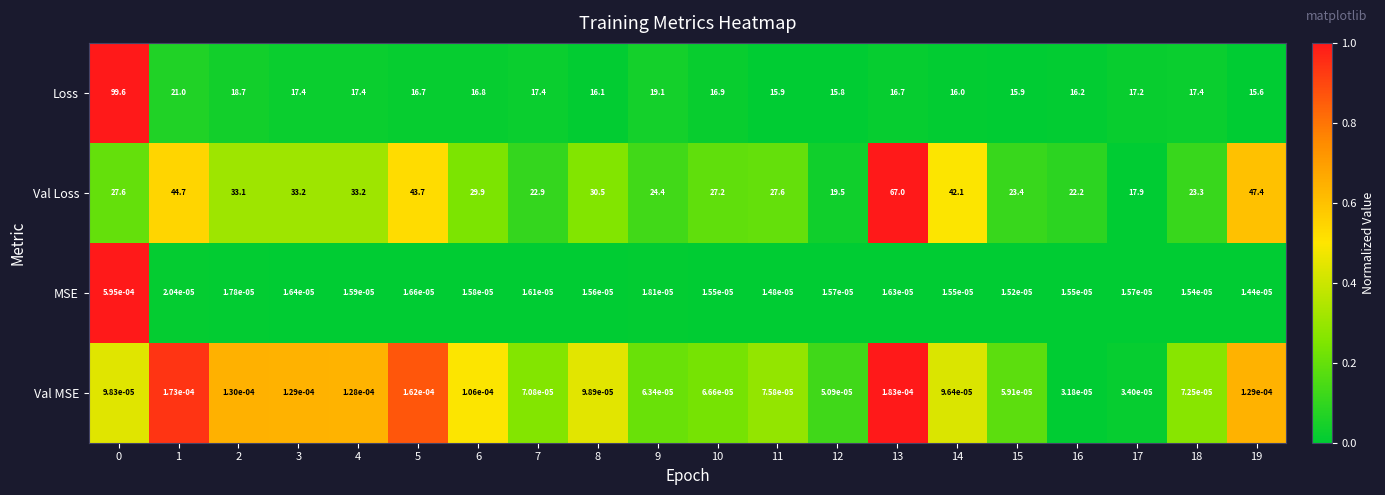

Is the value of Val MSE at 1 greater than the value of MSE at 17?

Yes